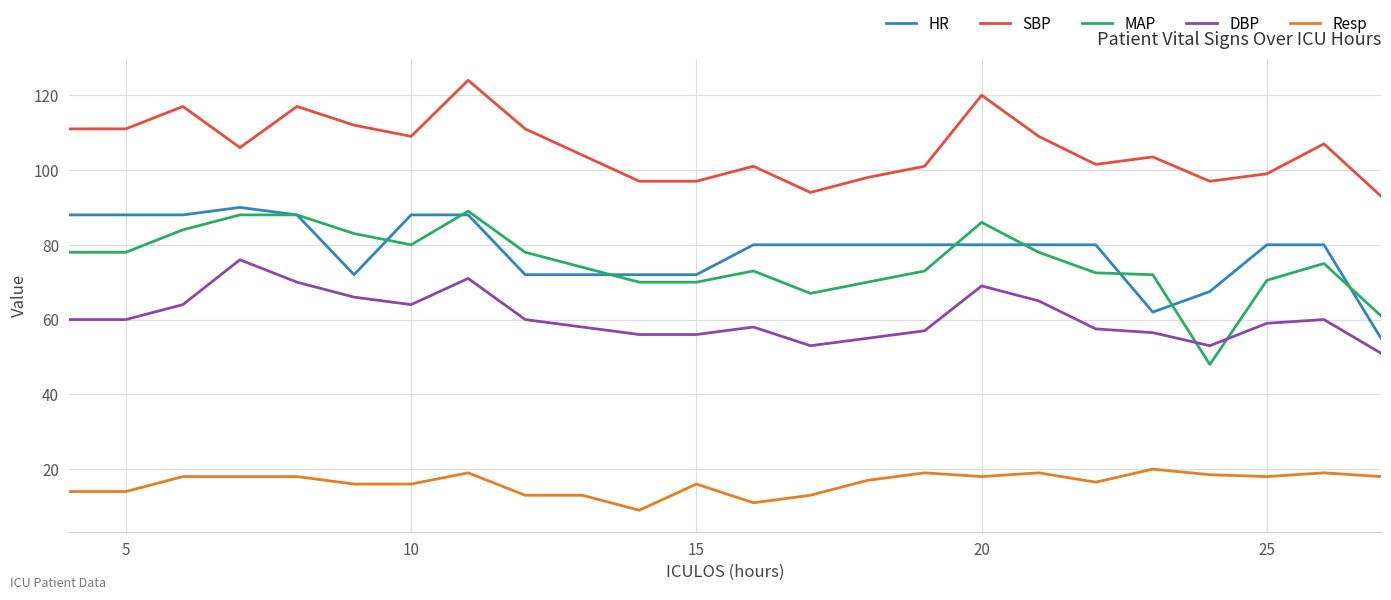

True or false: DBP has more than 0 interior local peaks.

True